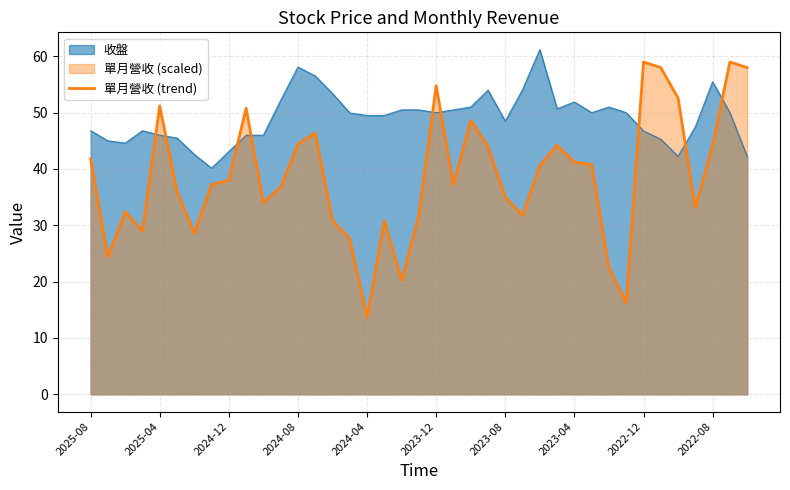

Which series ends up on top after the final intersection of 收盤 and 單月營收 (trend)?

單月營收 (trend)